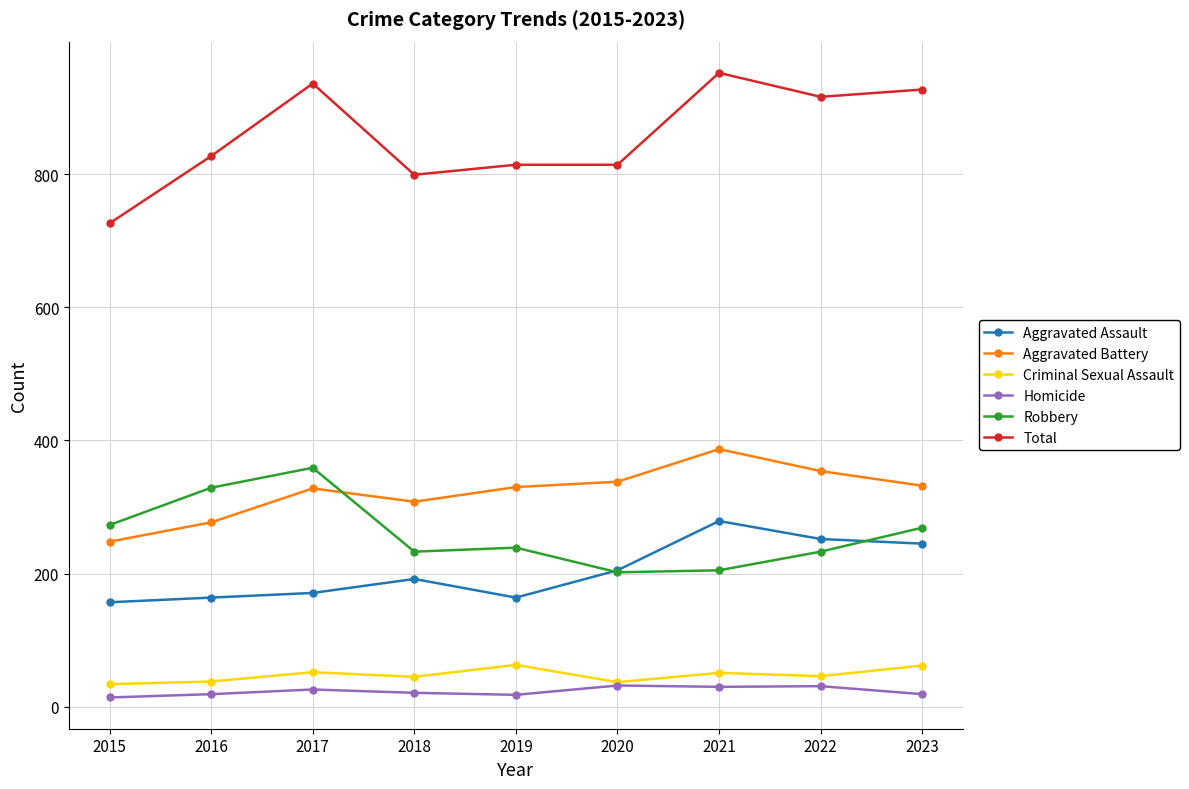

Is it true that Robbery equals 384 at 2015?

False